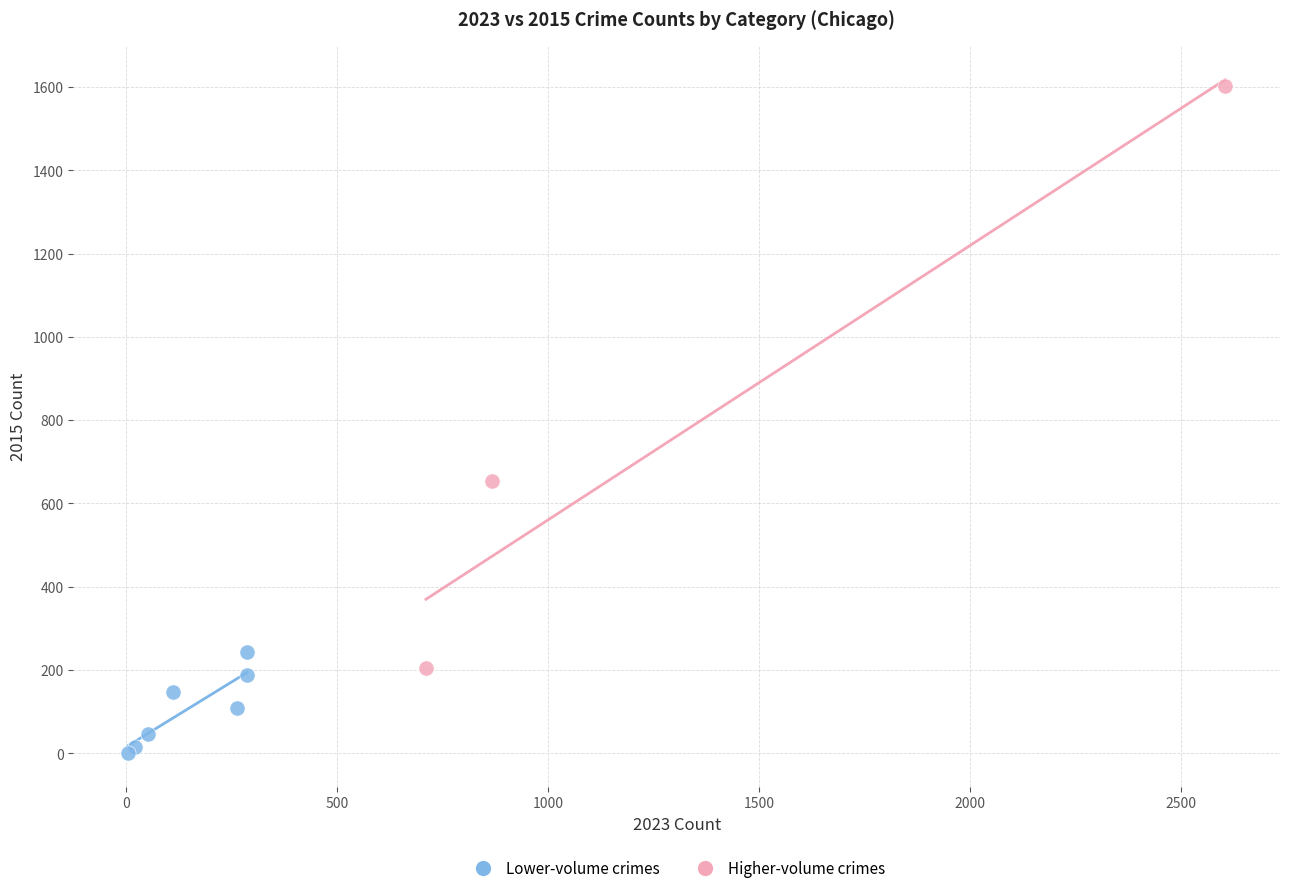

Which series reaches the minimum Y coordinate?

Lower-volume crimes